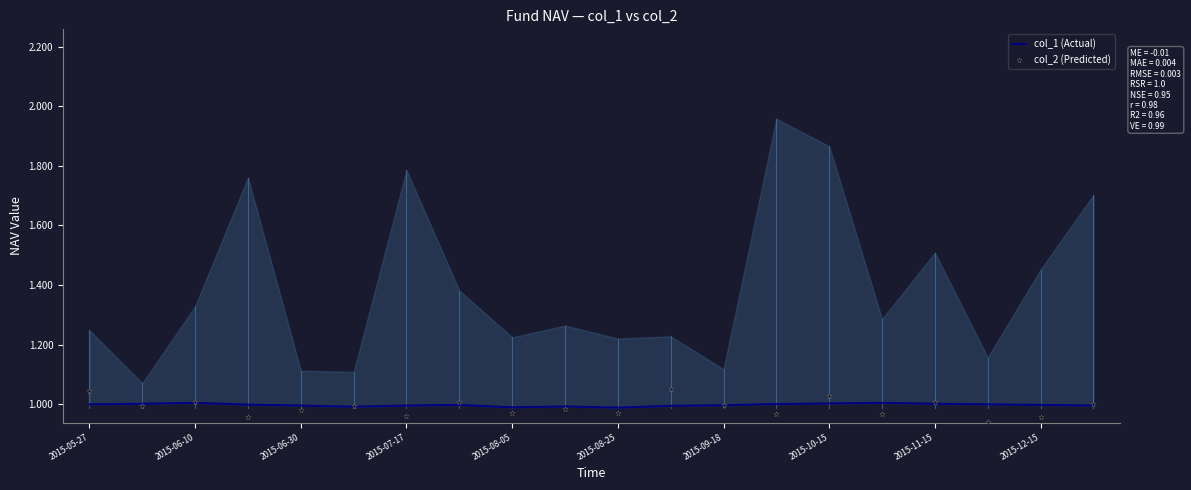

Which series has the largest total across all categories?

col_1 (Actual)